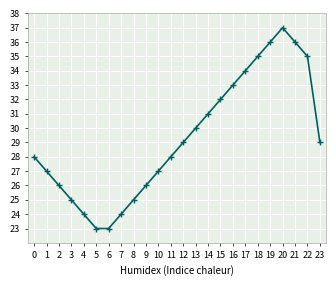

What is the minimum value shown in the chart?

23